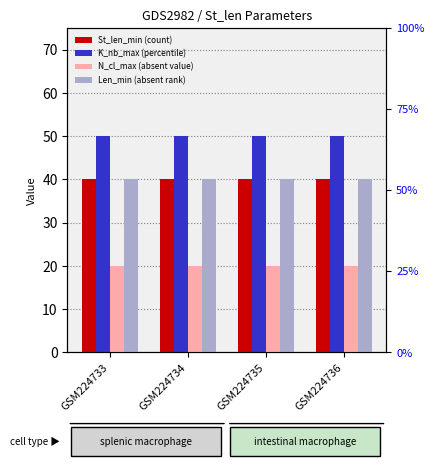

Between GSM224733 and GSM224735, which series saw the biggest shift?

St_len_min